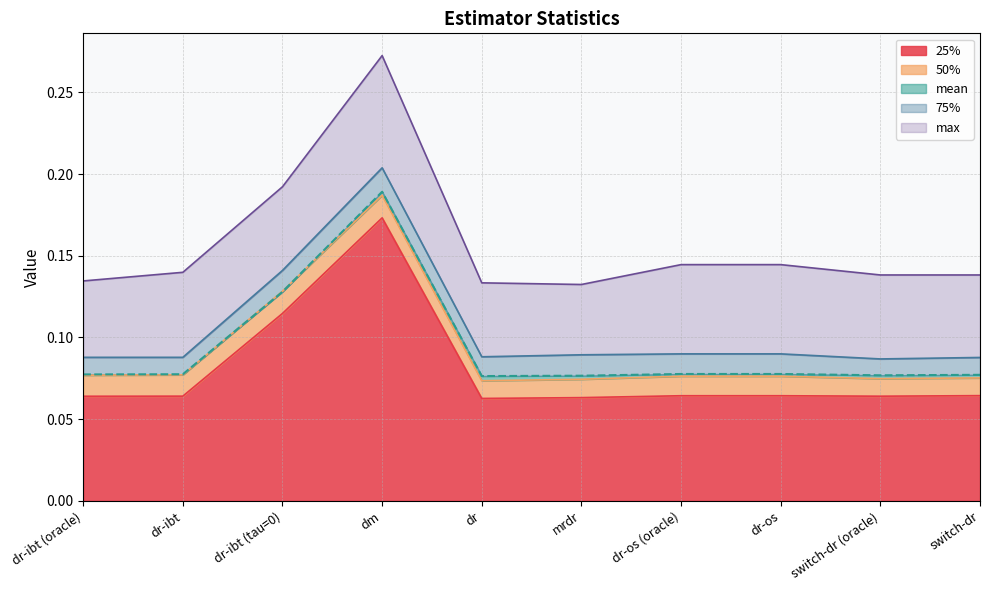

True or false: 75% and mean intersect in this chart.

False